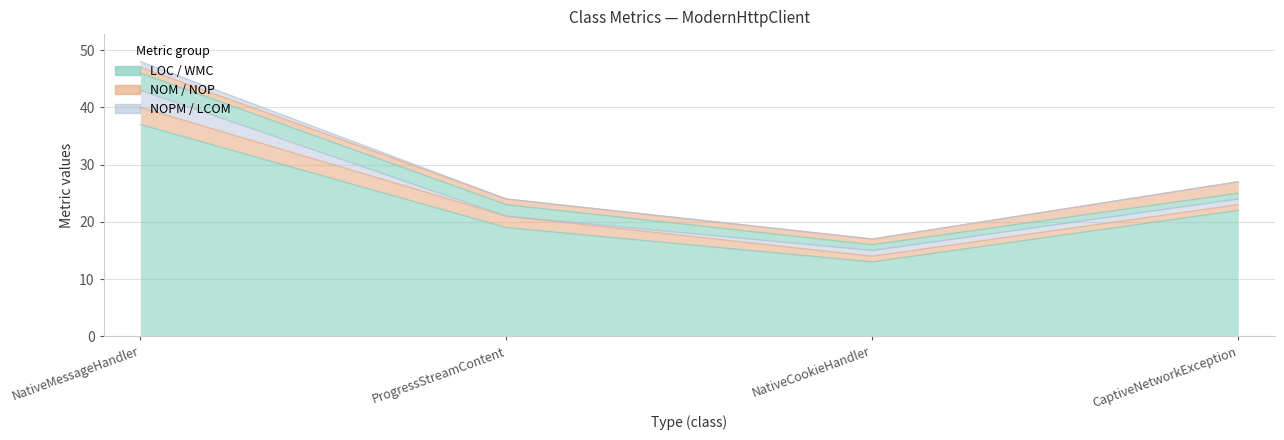

Which series changed the most between NativeMessageHandler and CaptiveNetworkException?

LOC